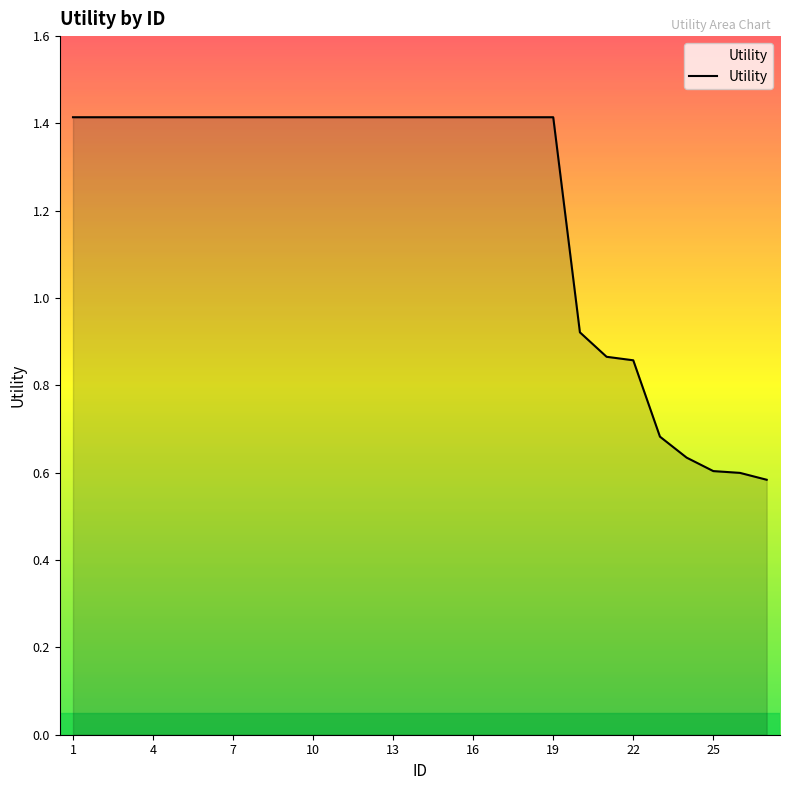

What is the maximum value shown in the chart?

1.4